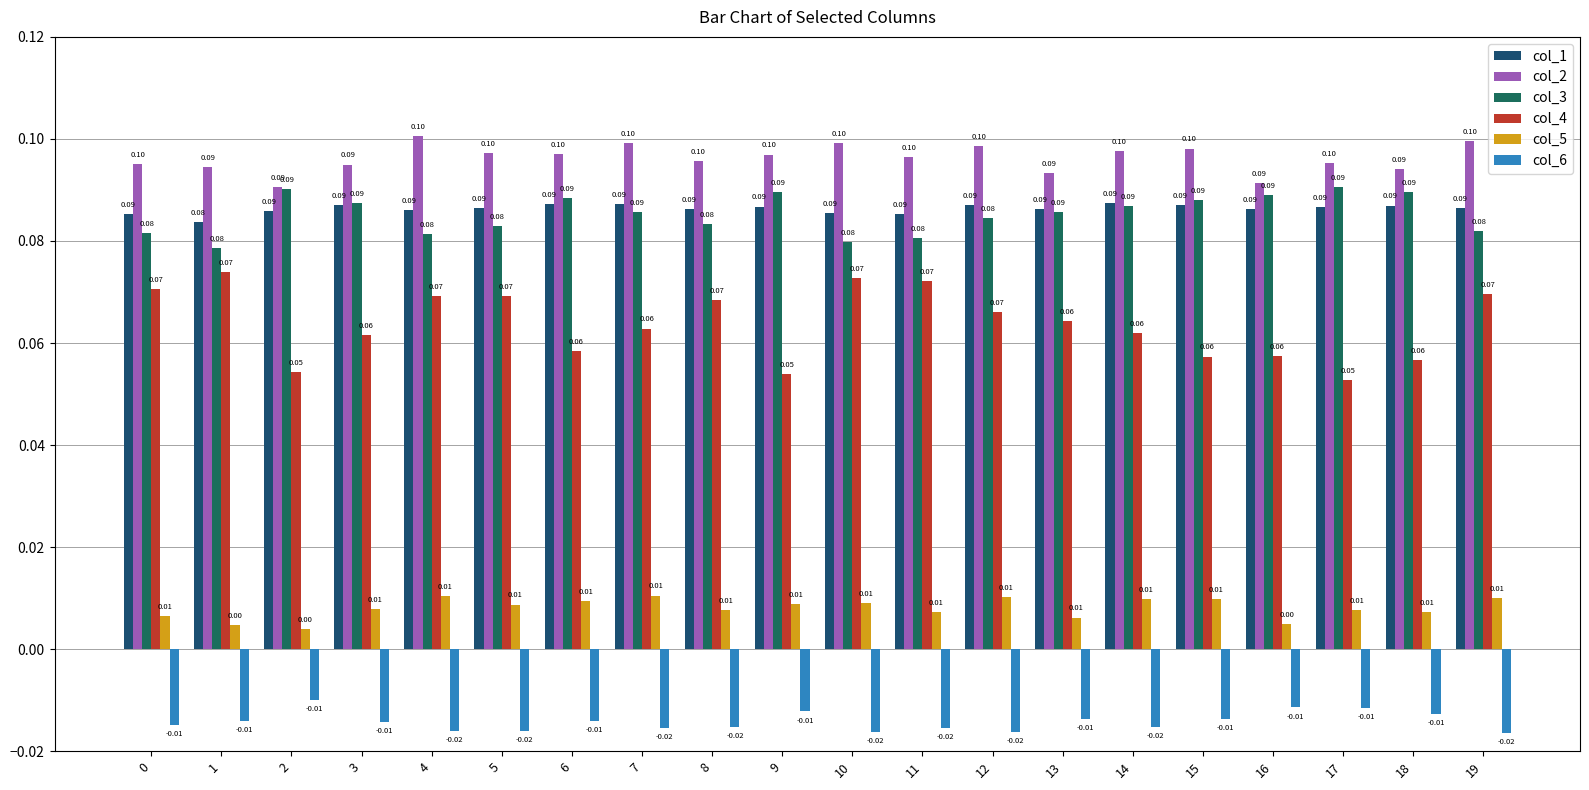

How many col_2 values are between 0 and 1?

20